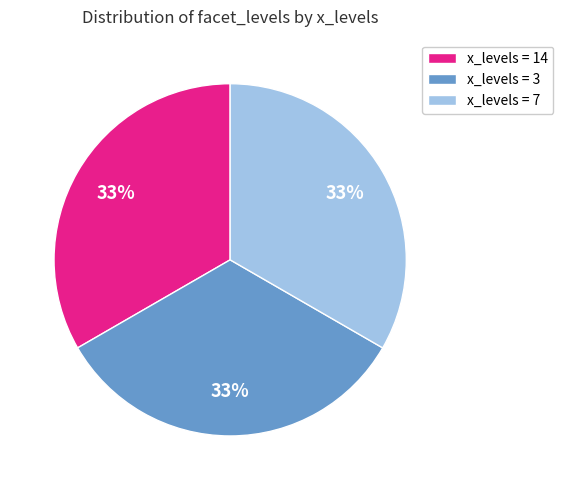

How many slices are in this pie chart?

3